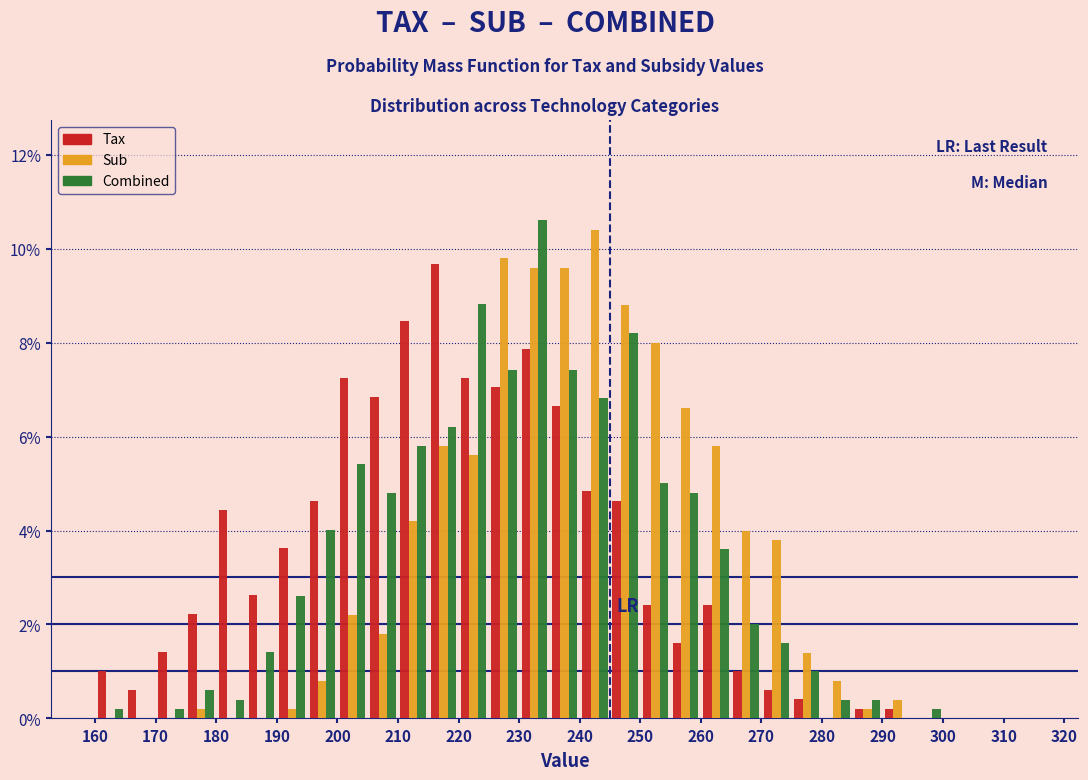

Reading left to right, list every range on the x-axis with the height of the bar of each series over it. The values are not printed on the chart, so give them approximately, as read against the axis.

160 to 165: Tax=1.0	Sub=0	Combined=0.2
165 to 170: Tax=0.6	Sub=0	Combined=0
170 to 175: Tax=1.4	Sub=0	Combined=0.2
175 to 180: Tax=2.2	Sub=0.2	Combined=0.6
180 to 185: Tax=4.4	Sub=0	Combined=0.4
185 to 190: Tax=2.6	Sub=0	Combined=1.4
190 to 195: Tax=3.6	Sub=0.2	Combined=2.6
195 to 200: Tax=4.6	Sub=0.8	Combined=4.0
200 to 205: Tax=7.2	Sub=2.2	Combined=5.4
205 to 210: Tax=6.8	Sub=1.8	Combined=4.8
210 to 215: Tax=8.4	Sub=4.2	Combined=5.8
215 to 220: Tax=9.6	Sub=5.8	Combined=6.2
220 to 225: Tax=7.2	Sub=5.6	Combined=8.8
225 to 230: Tax=7.0	Sub=9.8	Combined=7.4
230 to 235: Tax=7.8	Sub=9.6	Combined=10.6
235 to 240: Tax=6.6	Sub=9.6	Combined=7.4
240 to 245: Tax=4.8	Sub=10.4	Combined=6.8
245 to 250: Tax=4.6	Sub=8.8	Combined=8.2
250 to 255: Tax=2.4	Sub=8.0	Combined=5.0
255 to 260: Tax=1.6	Sub=6.6	Combined=4.8
260 to 265: Tax=2.4	Sub=5.8	Combined=3.6
265 to 270: Tax=1.0	Sub=4.0	Combined=2.0
270 to 275: Tax=0.6	Sub=3.8	Combined=1.6
275 to 280: Tax=0.4	Sub=1.4	Combined=1.0
280 to 285: Tax=0	Sub=0.8	Combined=0.4
285 to 290: Tax=0.2	Sub=0.2	Combined=0.4
290 to 295: Tax=0.2	Sub=0.4	Combined=0
295 to 300: Tax=0	Sub=0	Combined=0.2
300 to 305: Tax=0	Sub=0	Combined=0
305 to 310: Tax=0	Sub=0	Combined=0
310 to 315: Tax=0	Sub=0	Combined=0